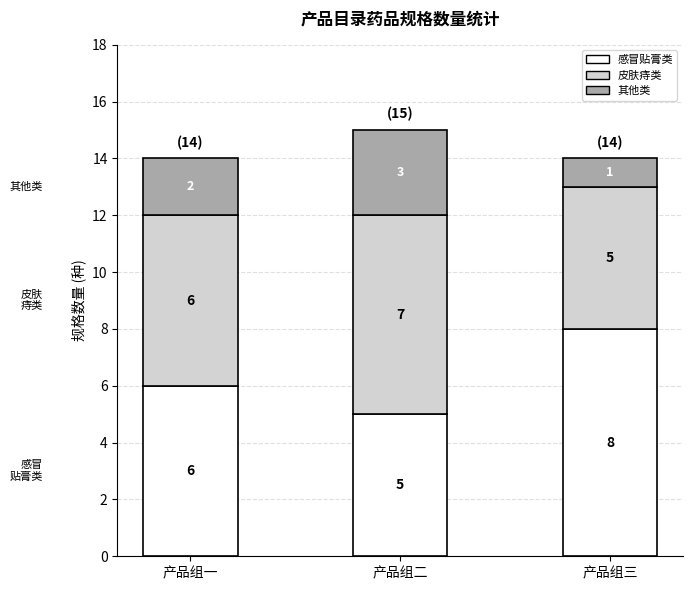

The value of 感冒贴膏类 at 产品组二 is 8. True or false?

False